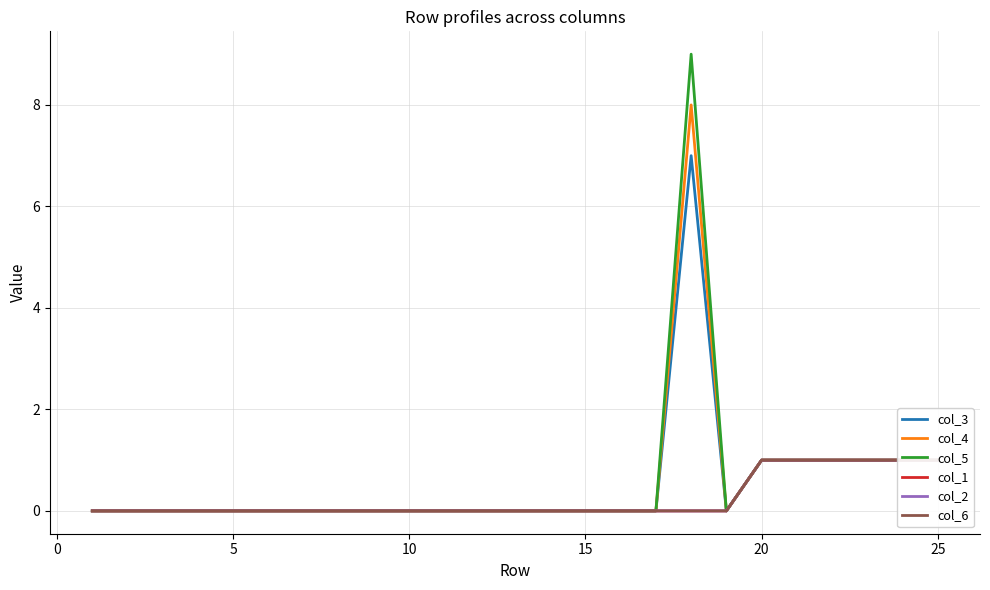

What is the maximum value for col_5?

9